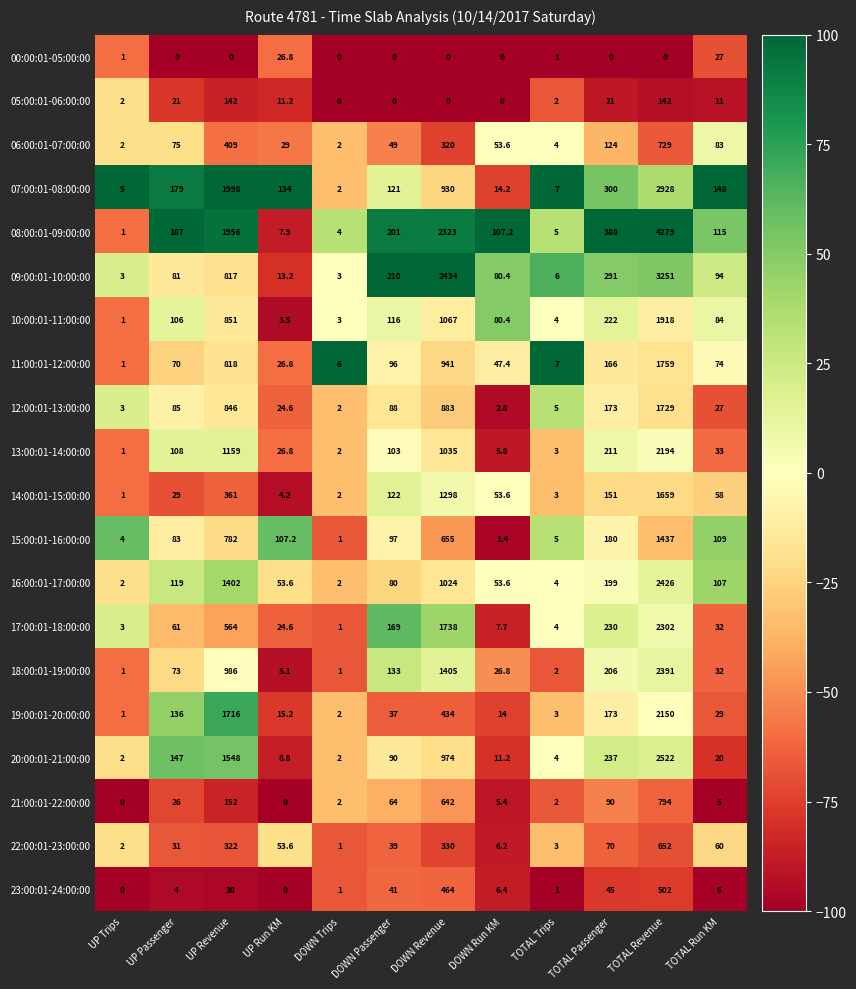

How many data points in 13:00:01-14:00:00 are less than 103?

6